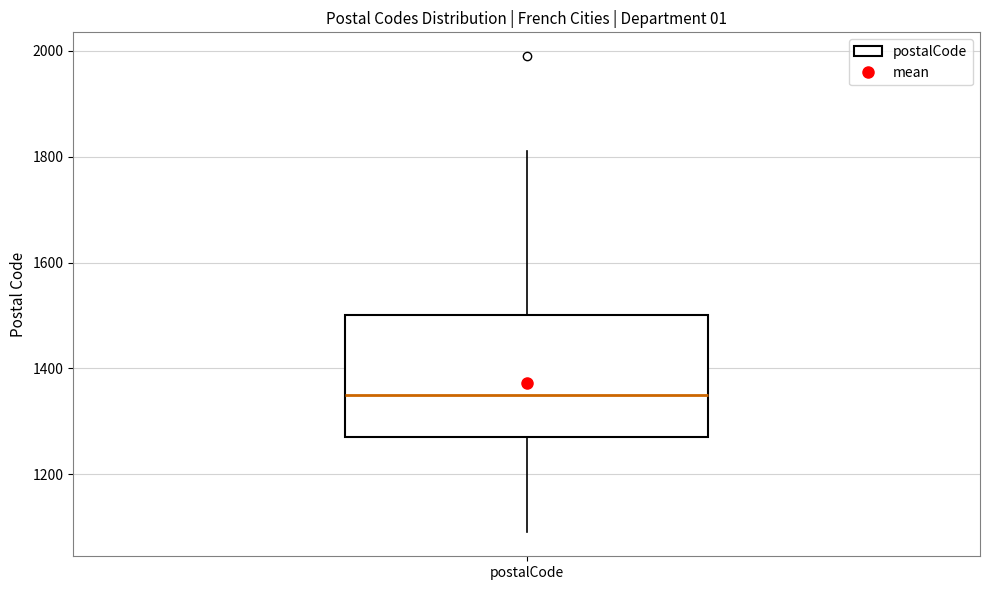

Transcribe this box plot: give where the median line is, the range the box spans, and where the two whiskers end, as read against the y-axis. The values are not printed on the chart, so give them approximately, as read against the axis.

median 1360, box 1280 to 1500, whiskers 1100 to 1820